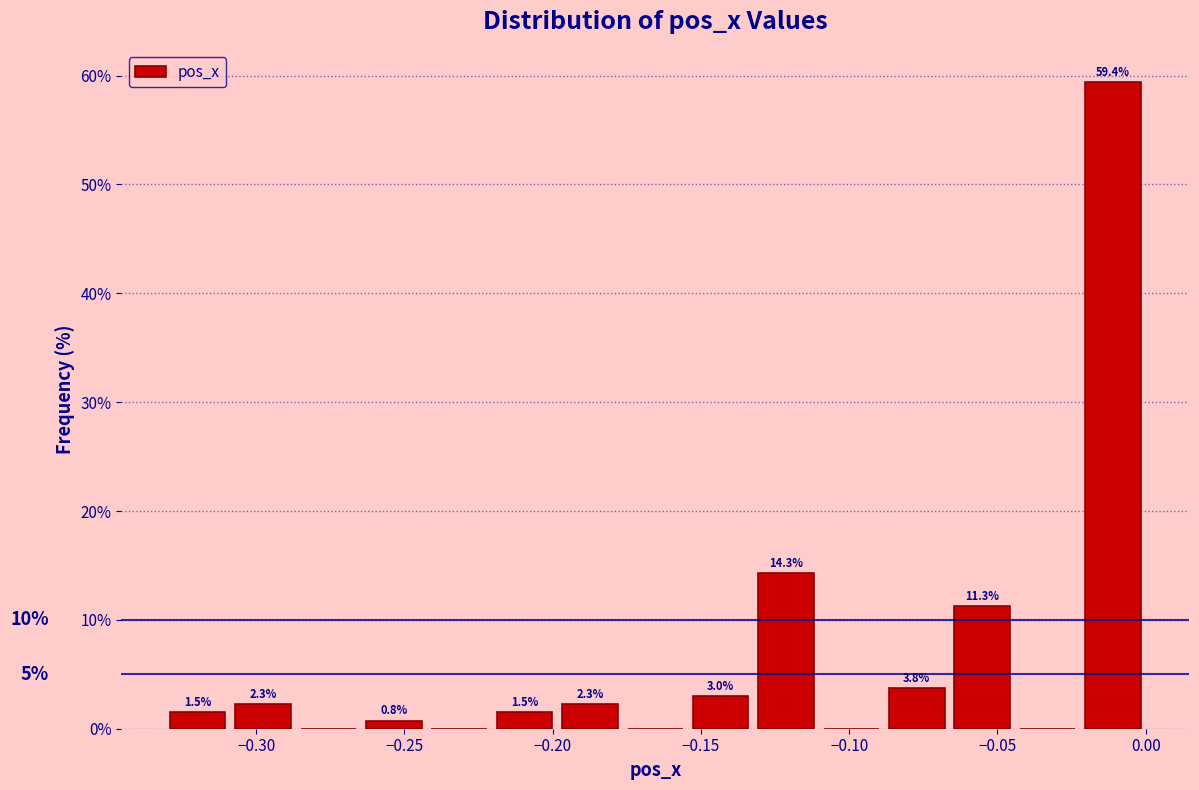

Which range on the x-axis has the tallest bar?

-0.020 to 0.000